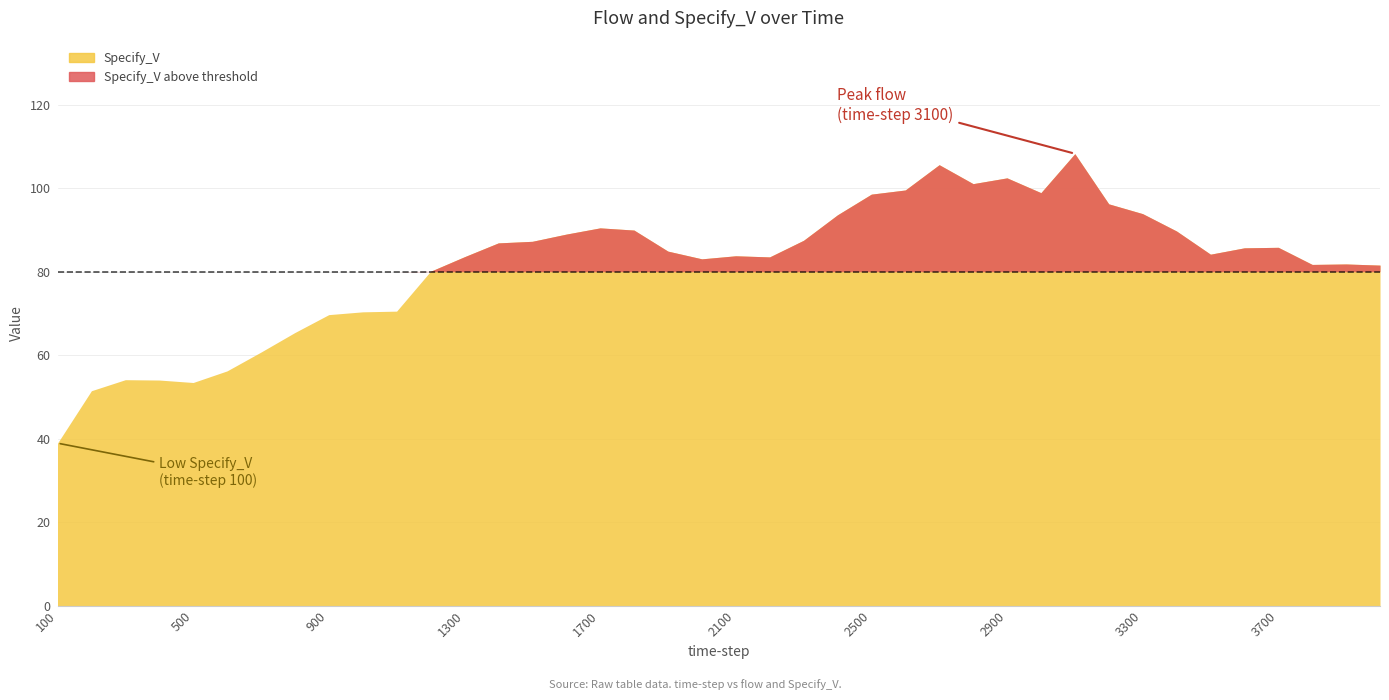

What is the difference between the maximum and minimum values?

69.4